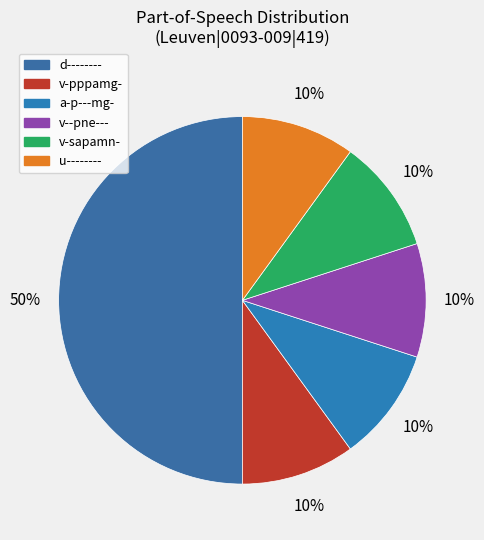

True or false: a-p---mg- accounts for 10% of the total.

True